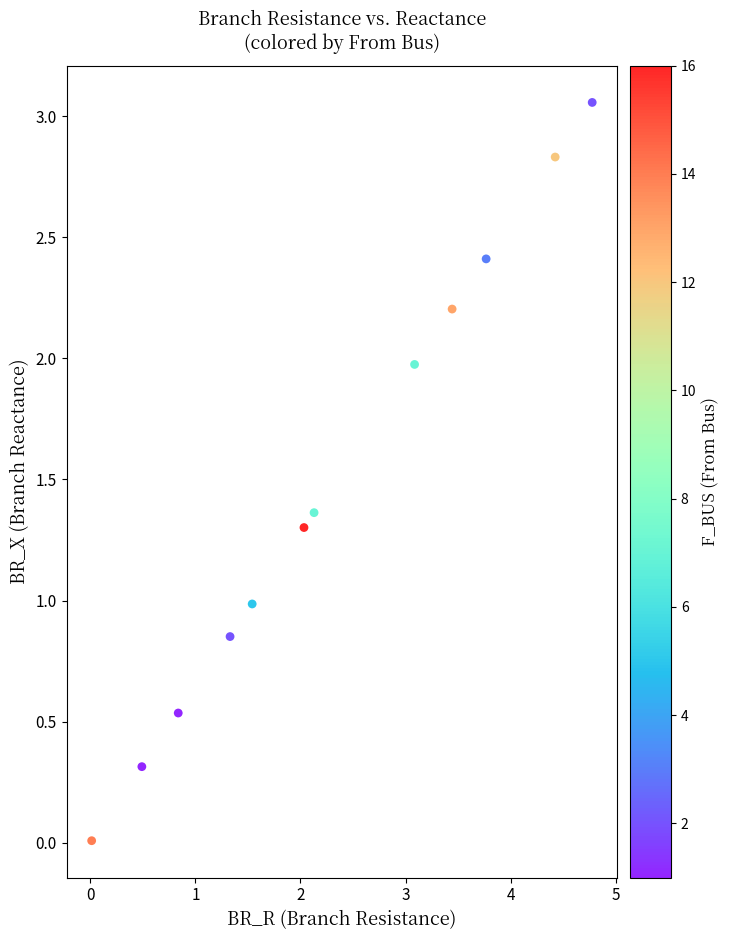

What is the range of Y values (max minus min)?

3.0